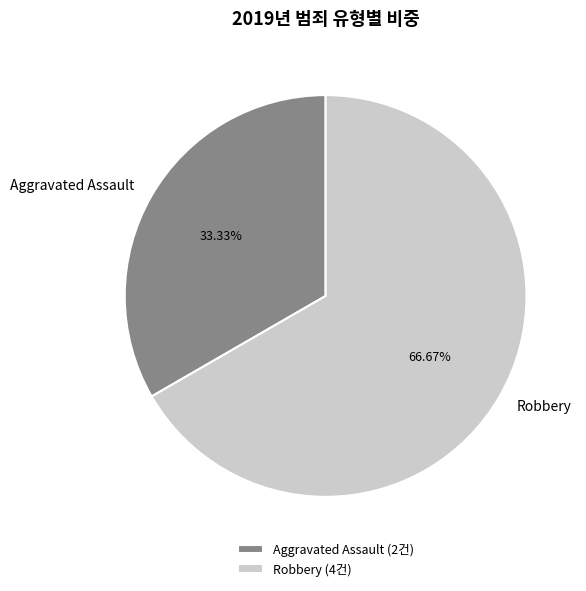

Does Aggravated Assault represent more than half of the total?

No